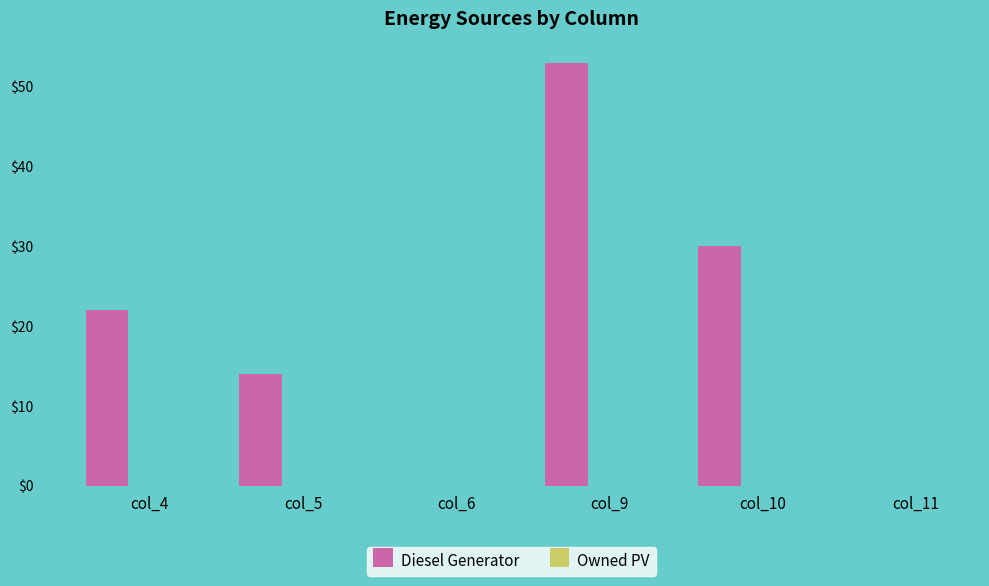

What is the greatest value displayed?

53